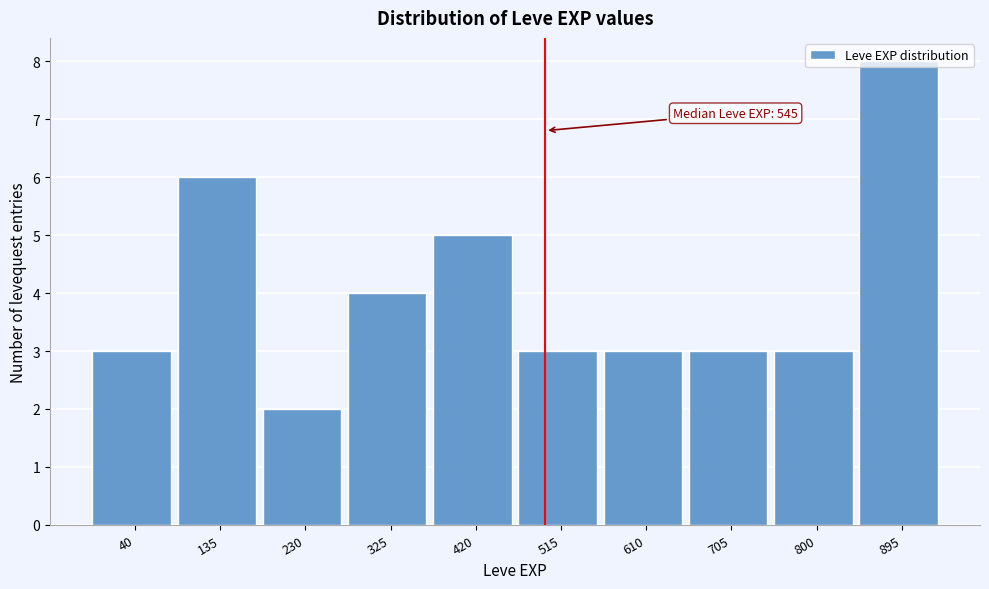

The value at 800 is 2. True or false?

False